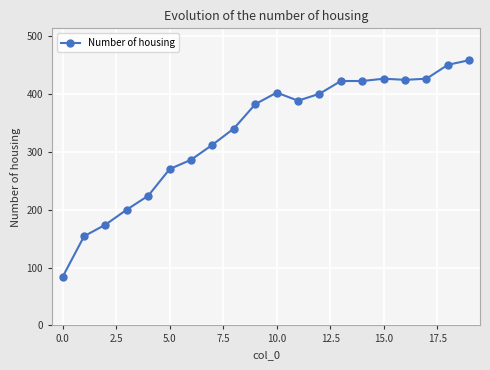

What is the value of the 3rd point from the left?

174